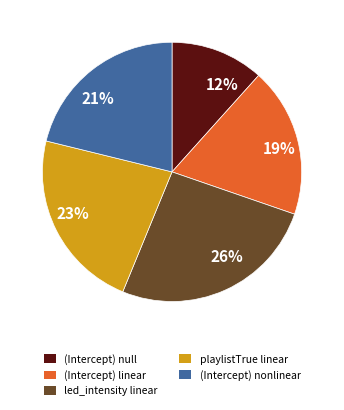

Count the number of slices in the pie.

5